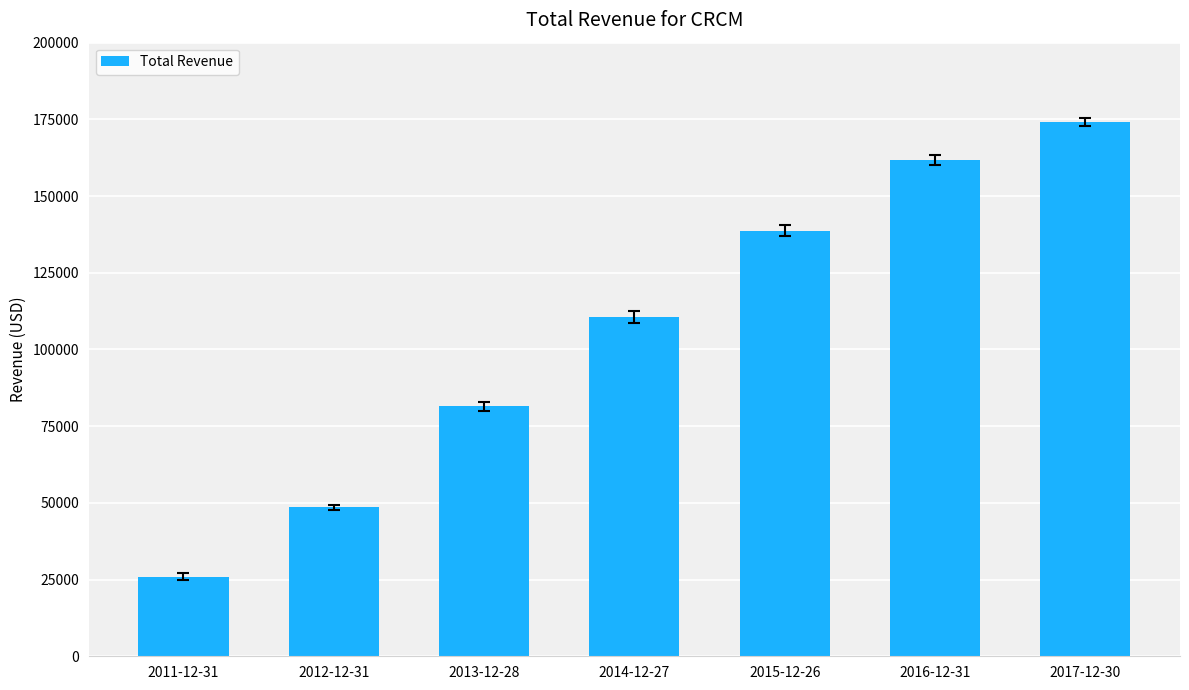

The chart shows a value of 161800 at 2016-12-31. True or false?

True